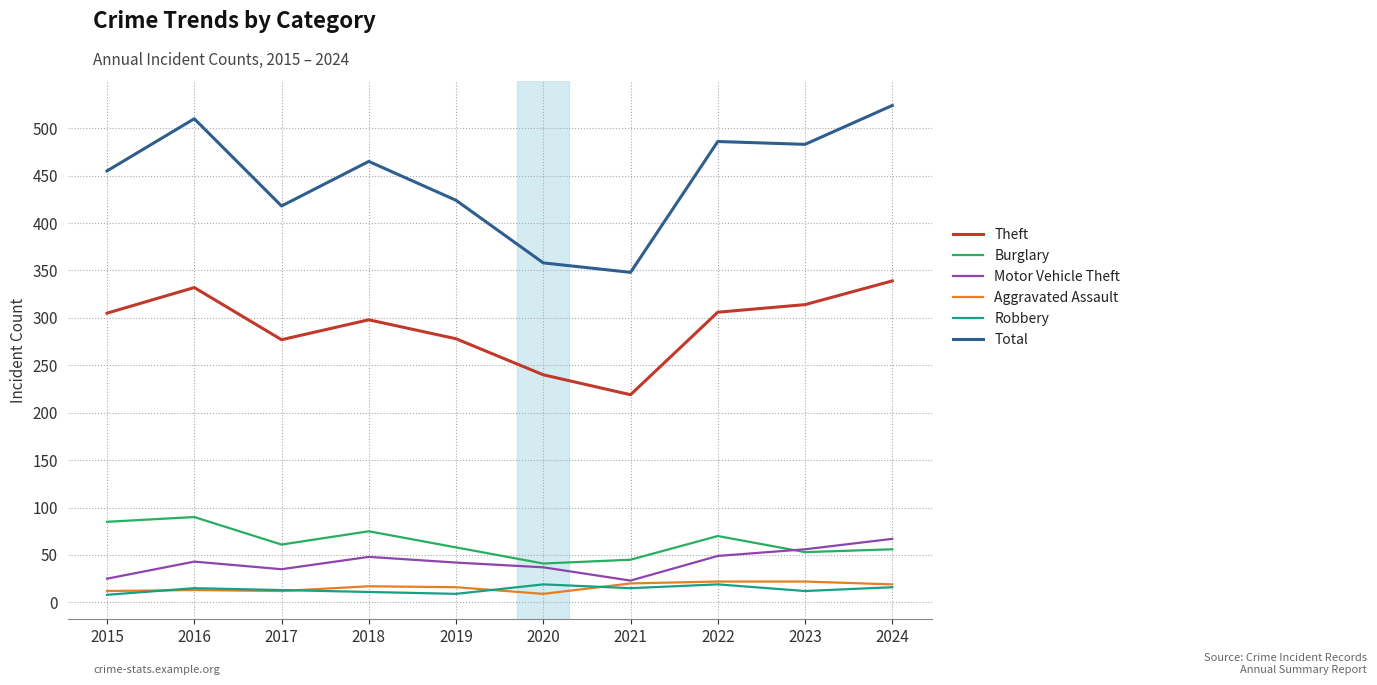

What is the highest value of the Aggravated Assault series?

22